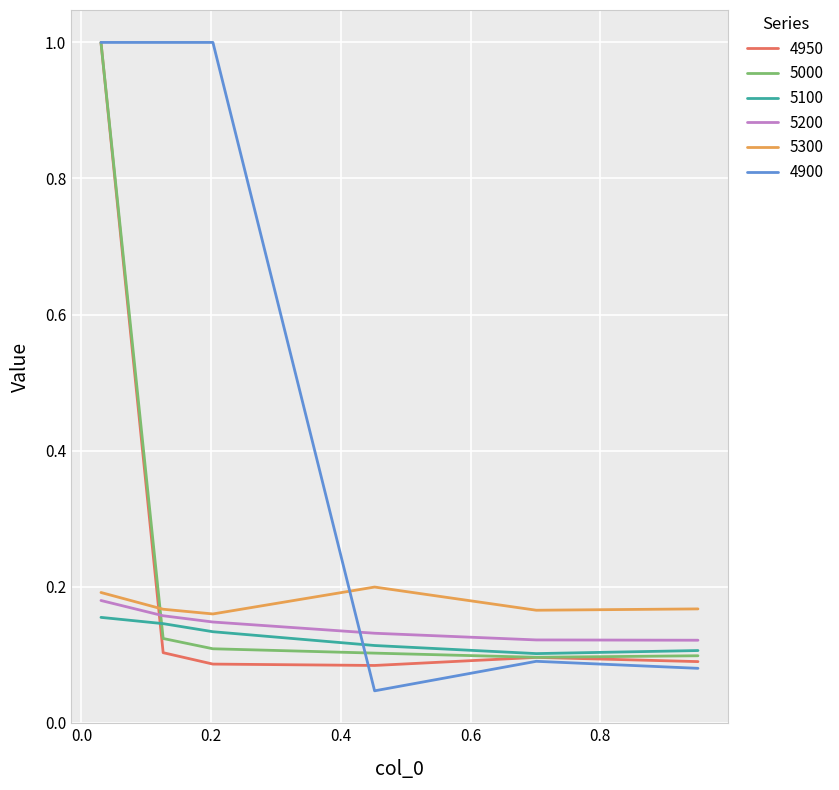

Which series has the largest total across all categories?

4900